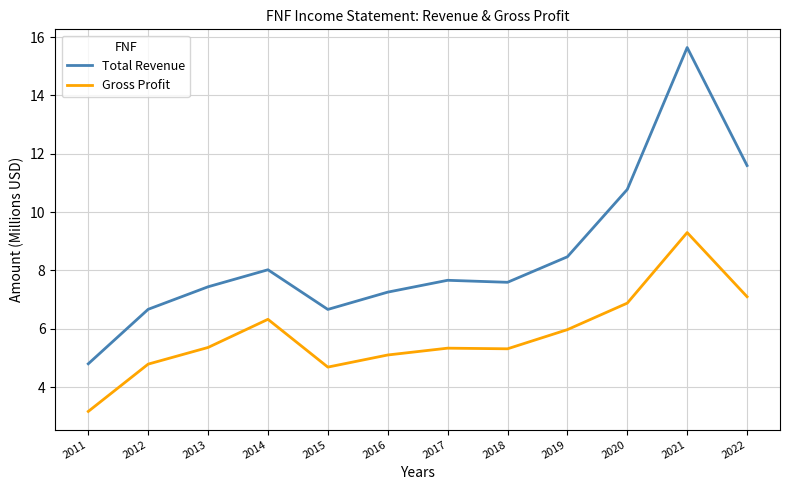

What is the minimum value for Gross Profit?

3.2